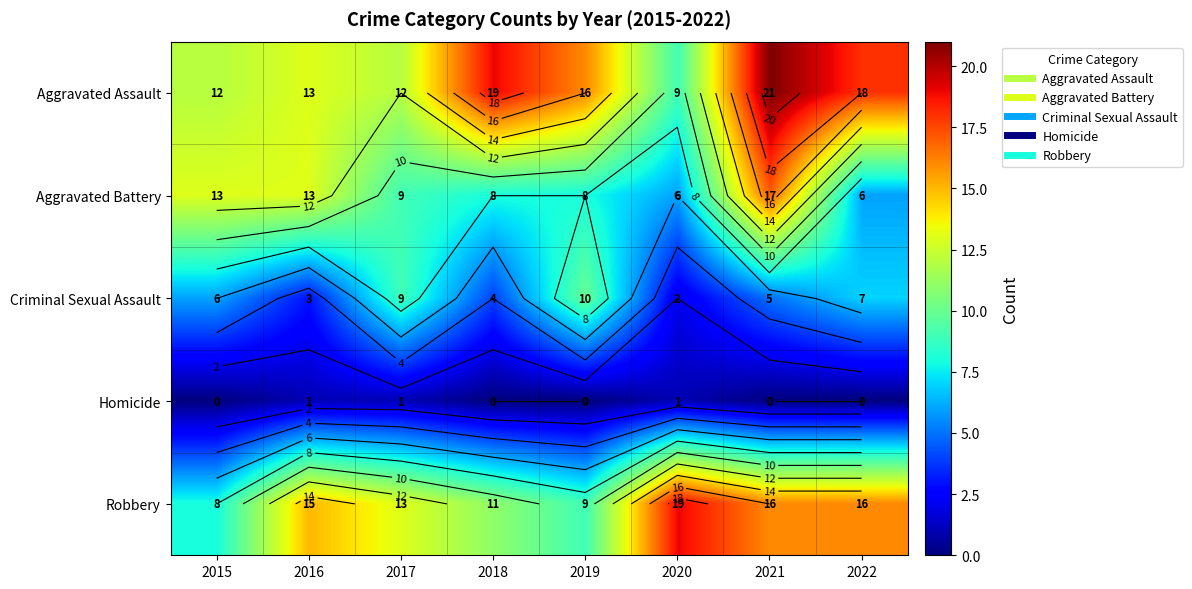

What is the minimum value for Criminal Sexual Assault?

2